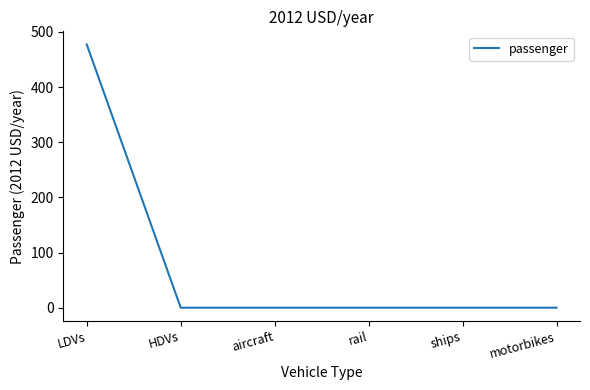

Is it true that the value at LDVs is 680.4?

False